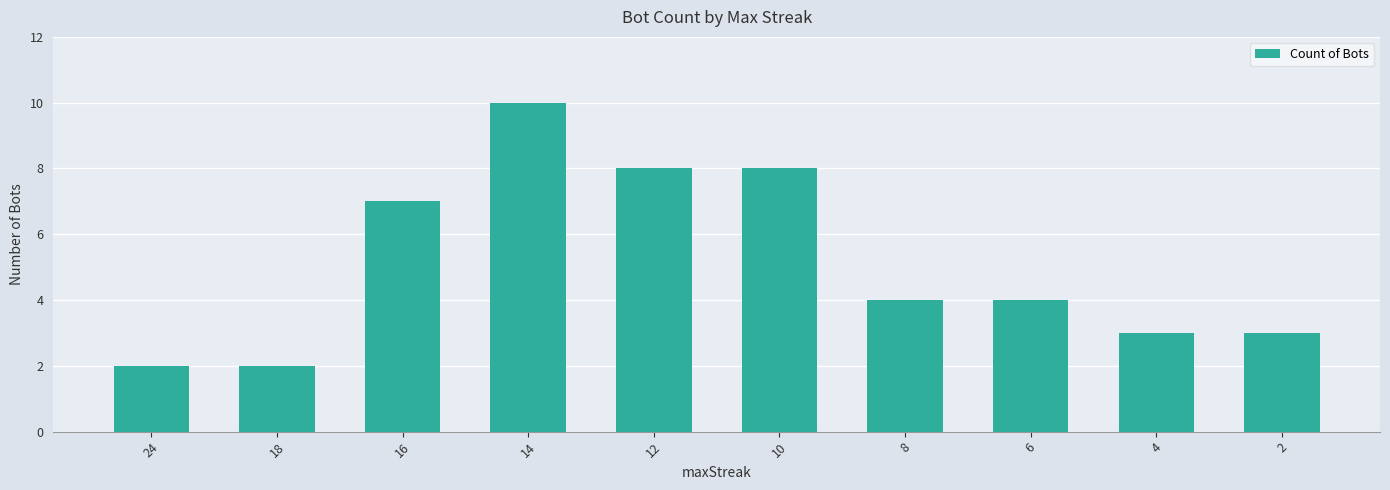

Reading left to right, what are all the values shown in this chart?

24=2	18=2	16=7	14=10	12=8	10=8	8=4	6=4	4=3	2=3